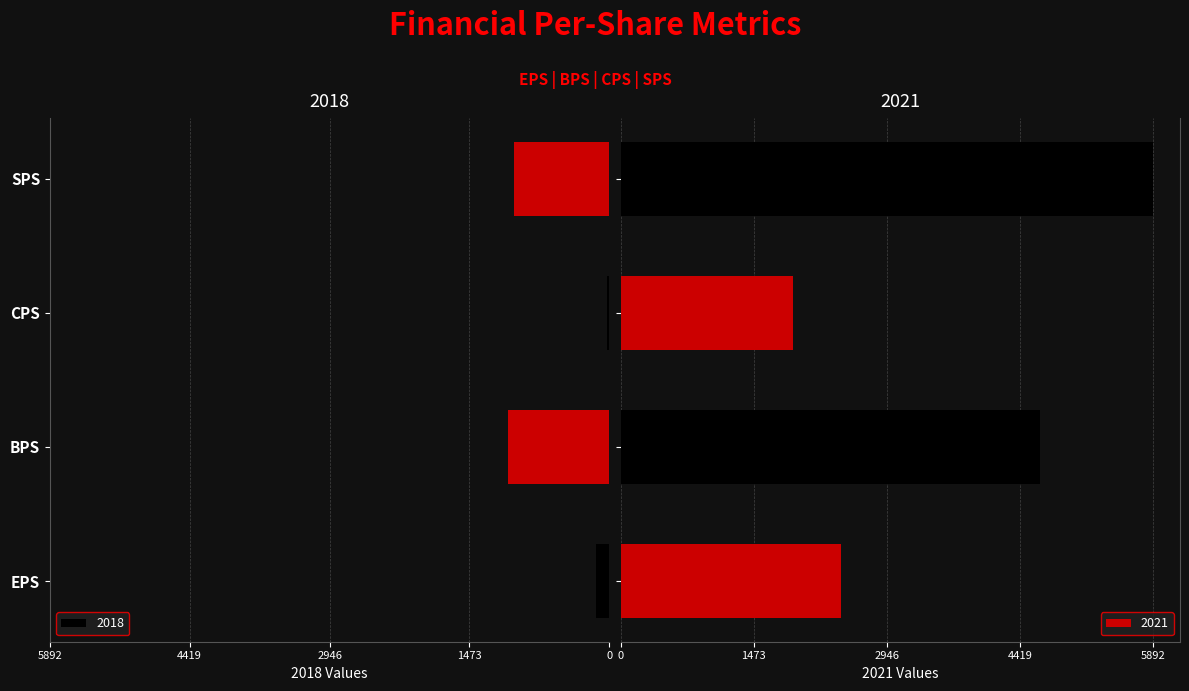

What is the sum of all 2018 values?

2236